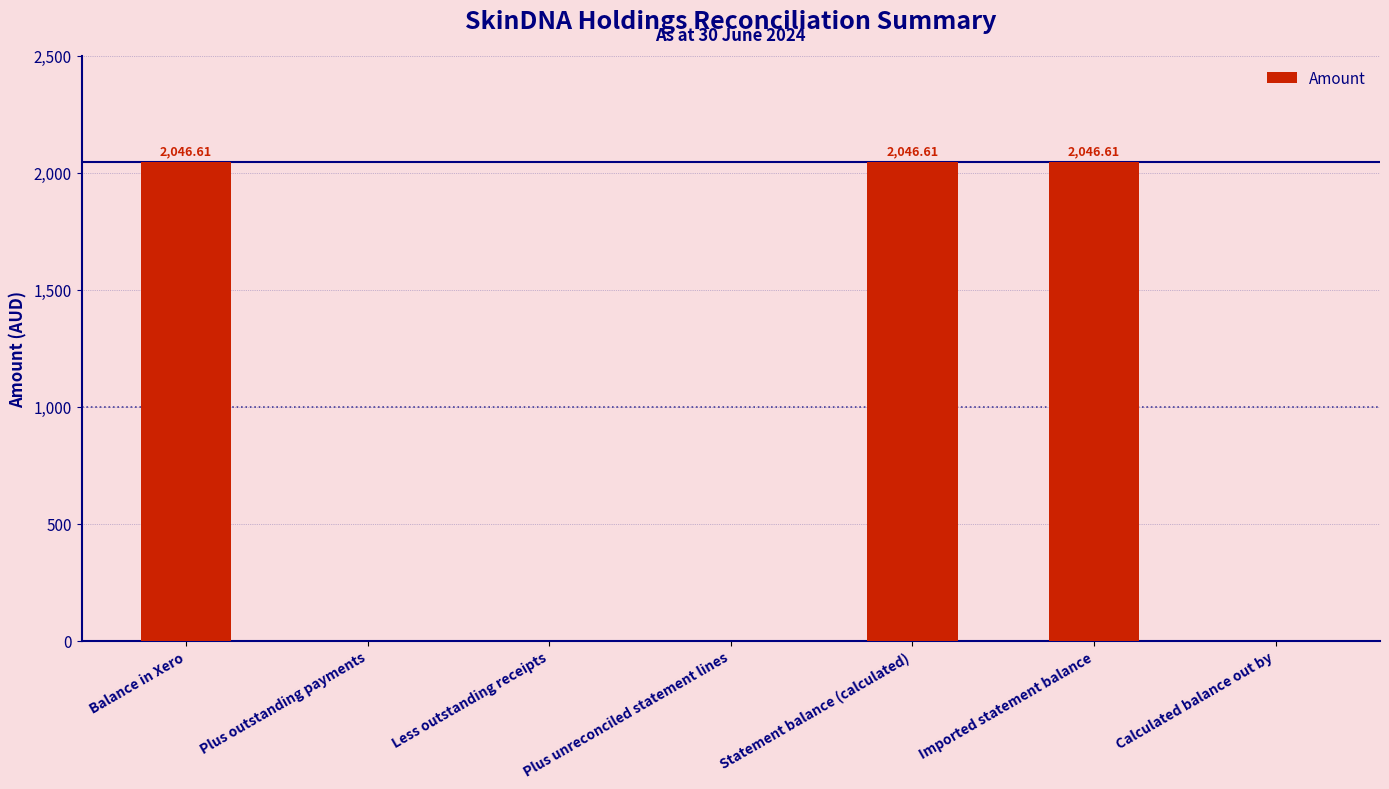

True or false: the data shows 2046.6 at Statement balance (calculated).

True